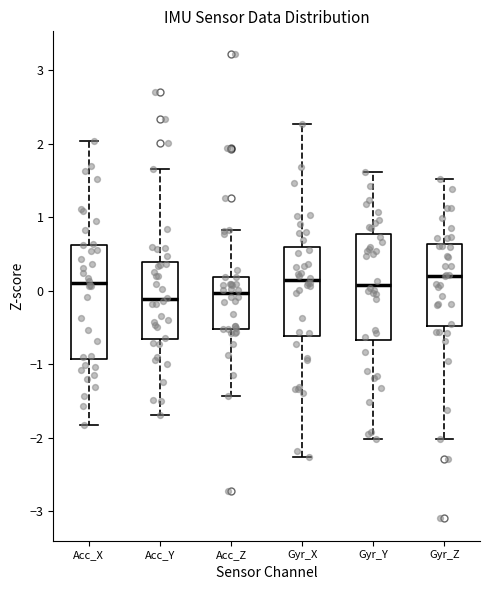

Reading left to right, transcribe this box plot: for each box, give where its median line is, the range the box spans, and where its two whiskers end, as read against the y-axis. The values are not printed on the chart, so give them approximately, as read against the axis.

Acc_X: median 0.1, box -0.9 to 0.6, whiskers -1.8 to 2.0
Acc_Y: median -0.1, box -0.7 to 0.4, whiskers -1.7 to 1.6
Acc_Z: median 0.0, box -0.5 to 0.2, whiskers -1.4 to 0.8
Gyr_X: median 0.1, box -0.6 to 0.6, whiskers -2.3 to 2.3
Gyr_Y: median 0.1, box -0.7 to 0.8, whiskers -2.0 to 1.6
Gyr_Z: median 0.2, box -0.5 to 0.6, whiskers -2.0 to 1.5